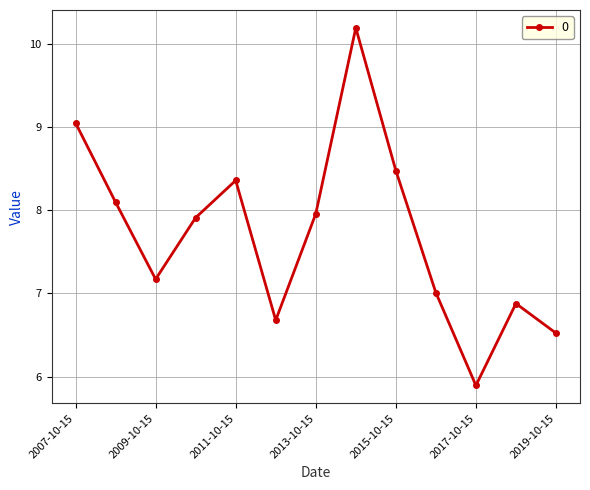

What is the maximum value shown in the chart?

10.2